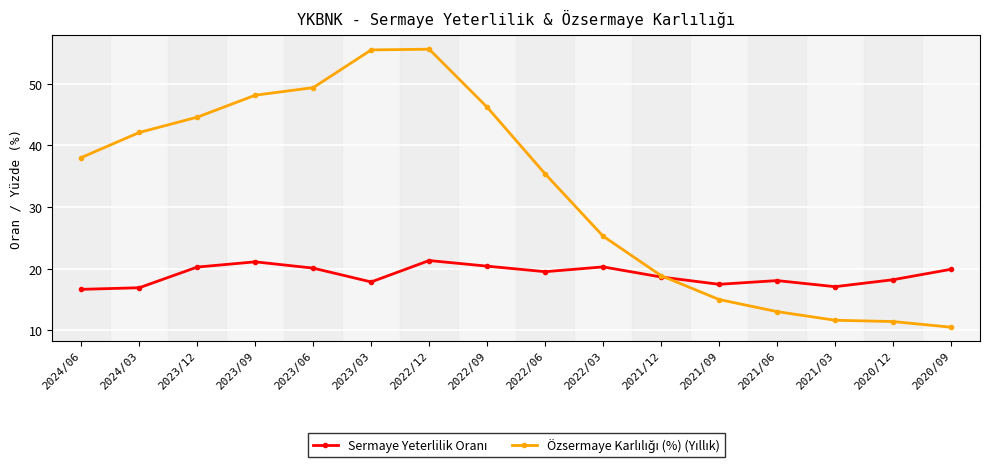

What position from the right is 2021/09?

5